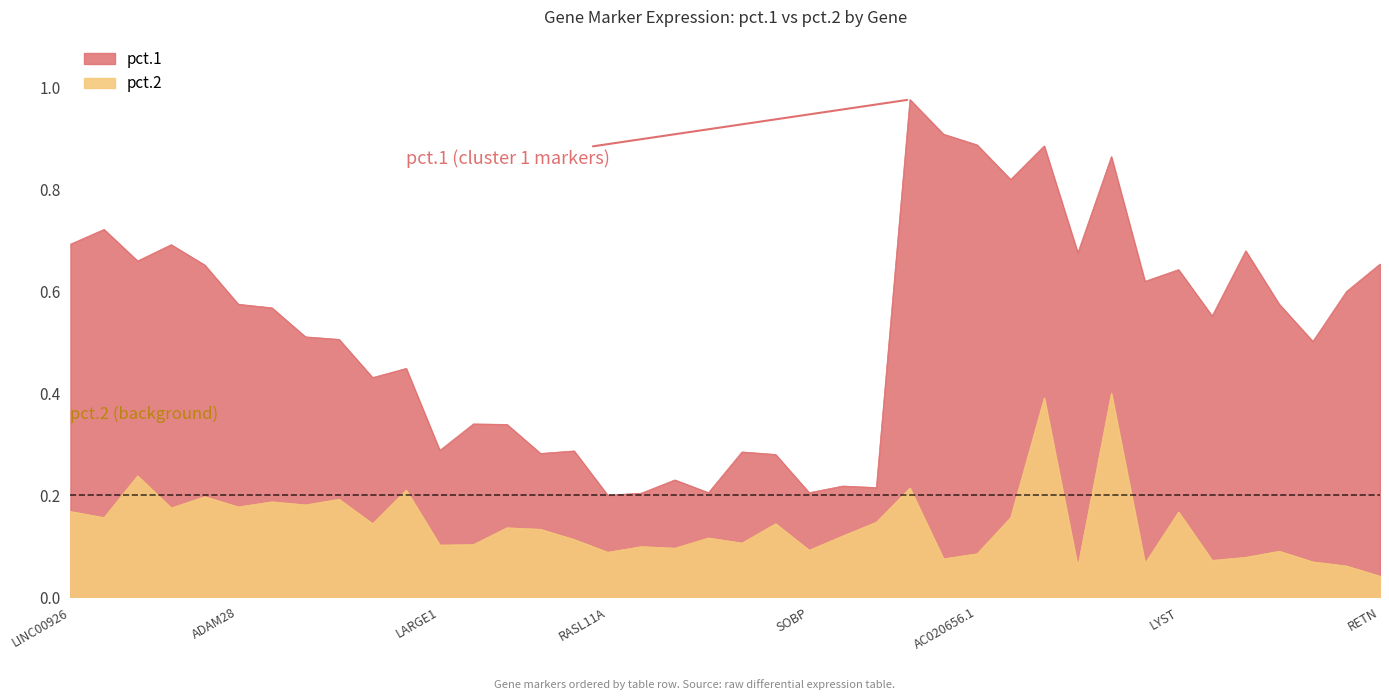

Is it true that pct.1 equals 0.4 at CD83?

False